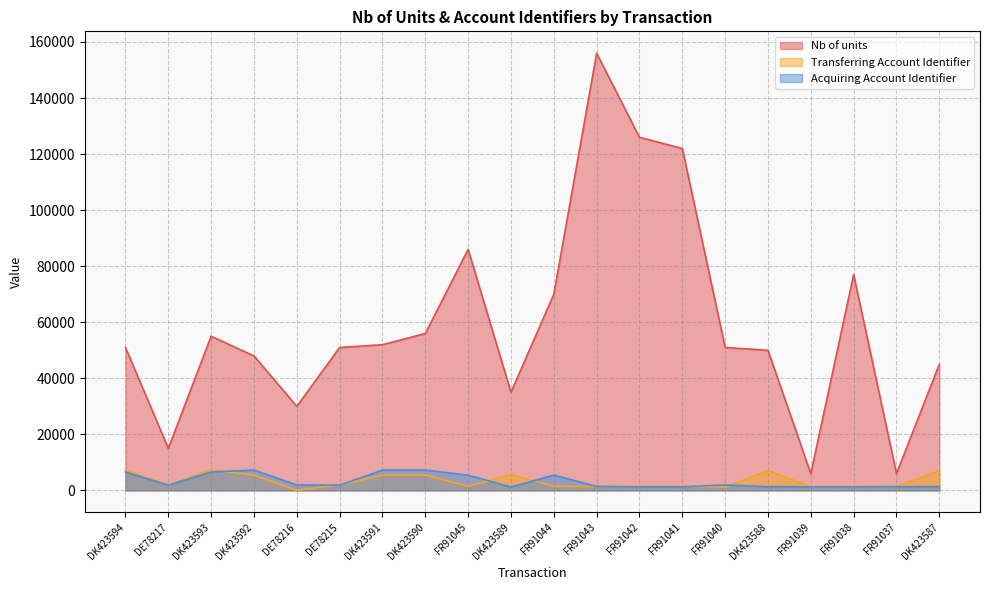

Which label corresponds to the largest value in the chart?

FR91043